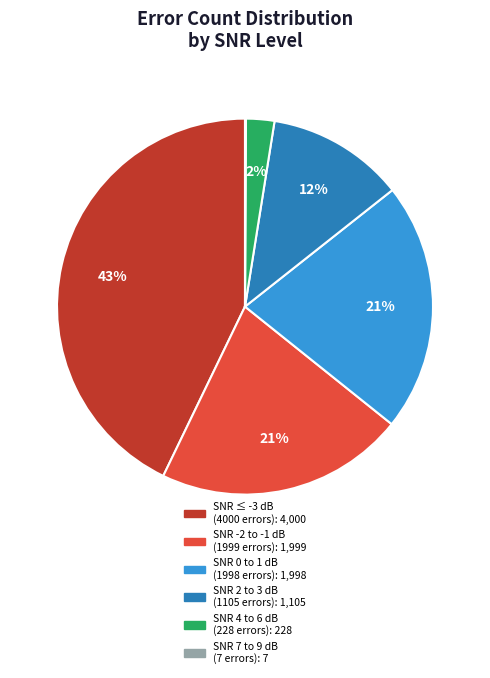

To the nearest percent, what is the average slice percentage?

17%